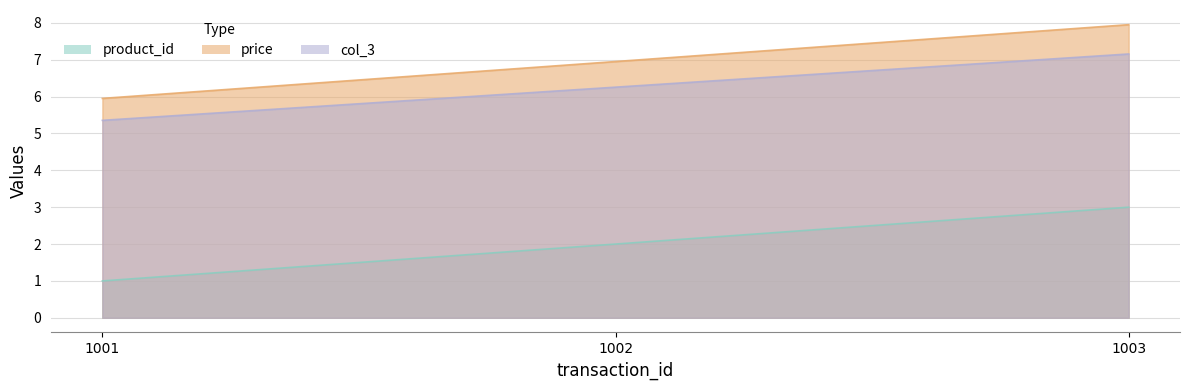

True or false: col_3 has a value of 2.5 at 1003.

False